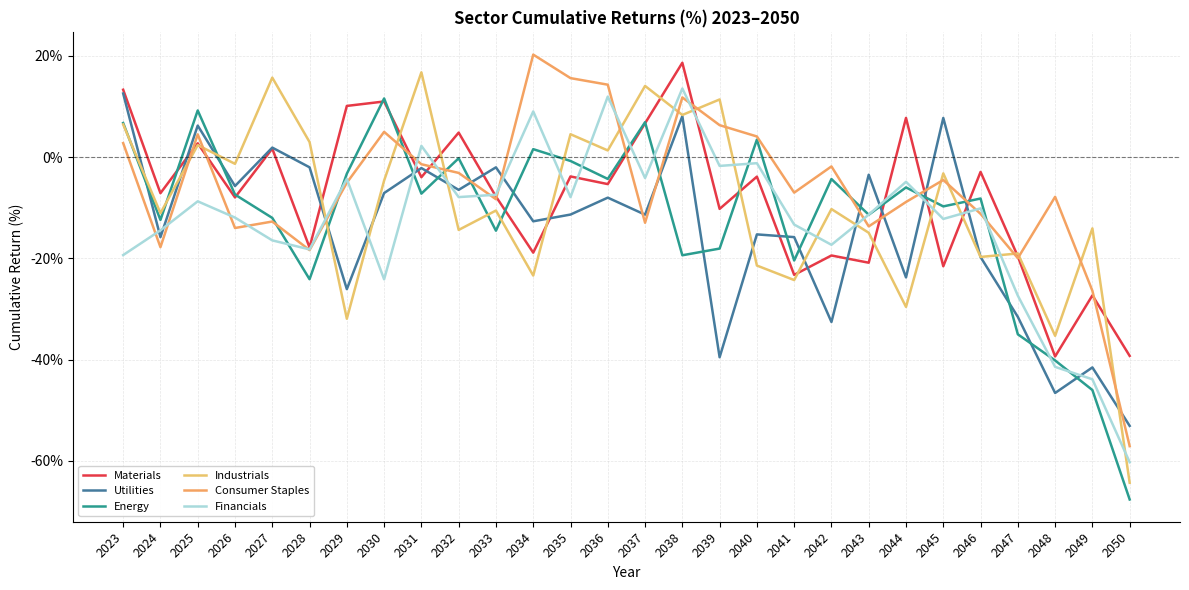

What is the spread (max minus min) of values at 2032?

19.2